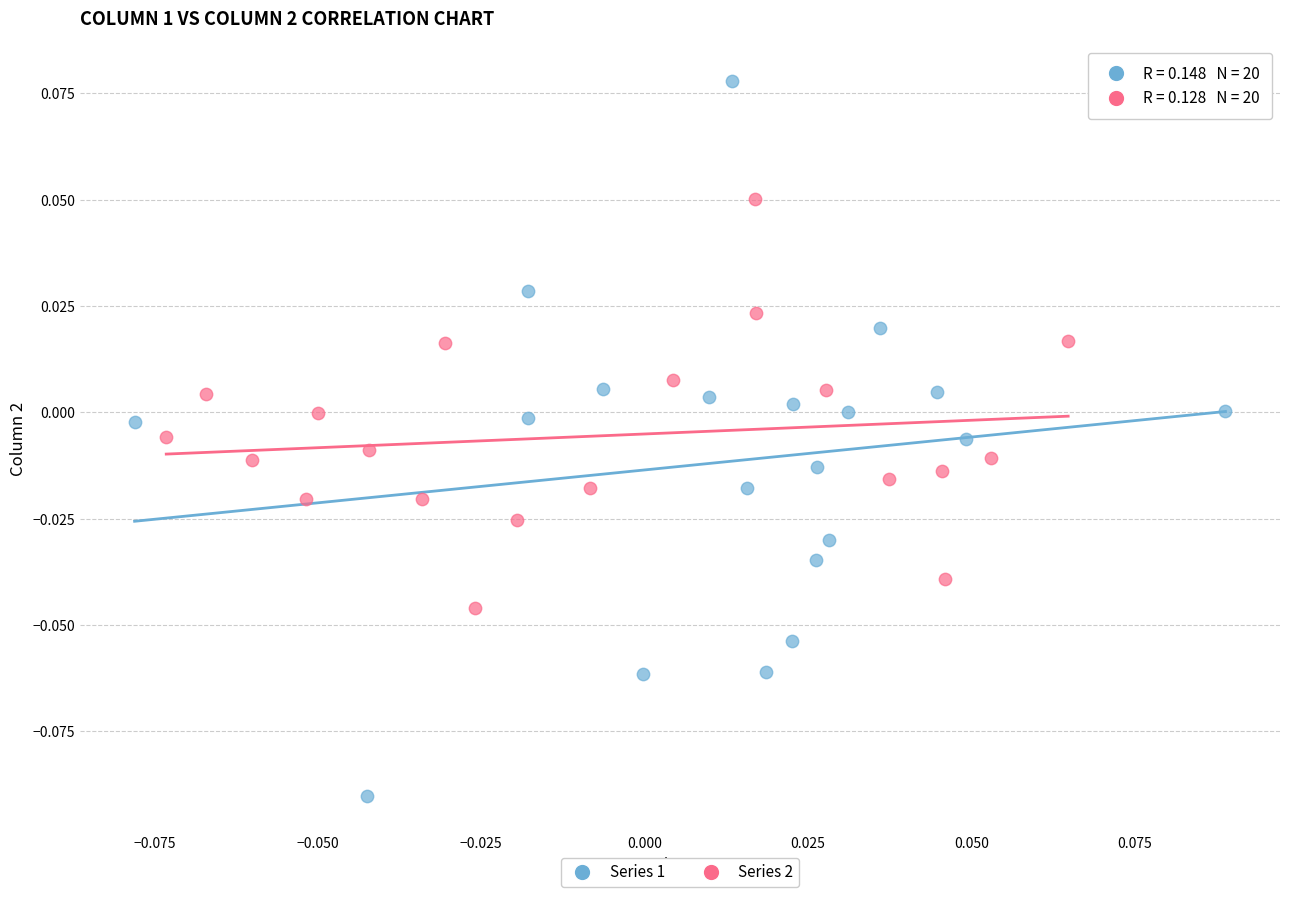

Which series contains the highest Y value?

Series 1